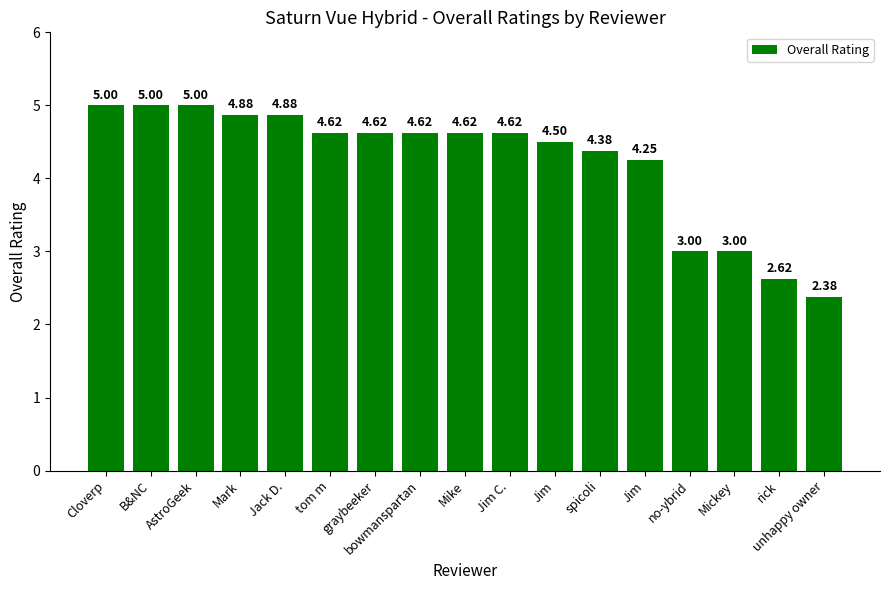

How many data points are less than 4?

4